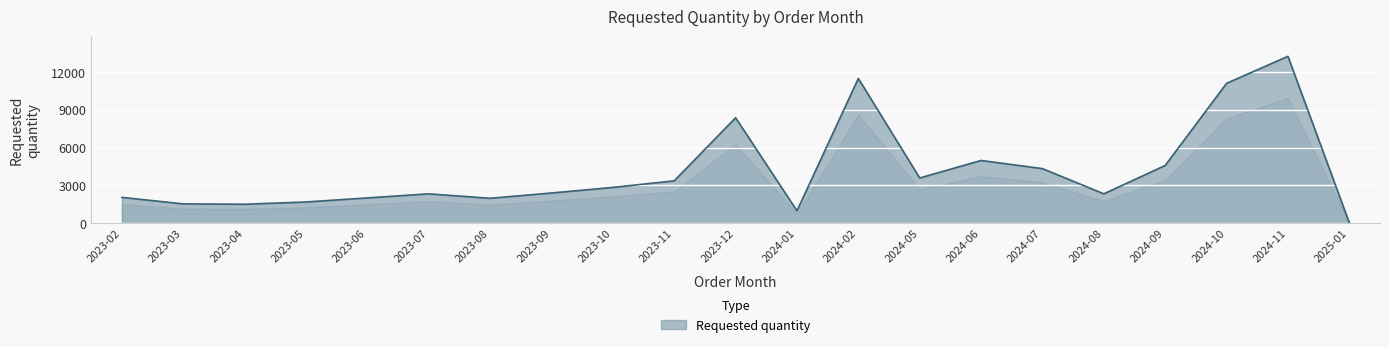

What is the minimum value shown in the chart?

24